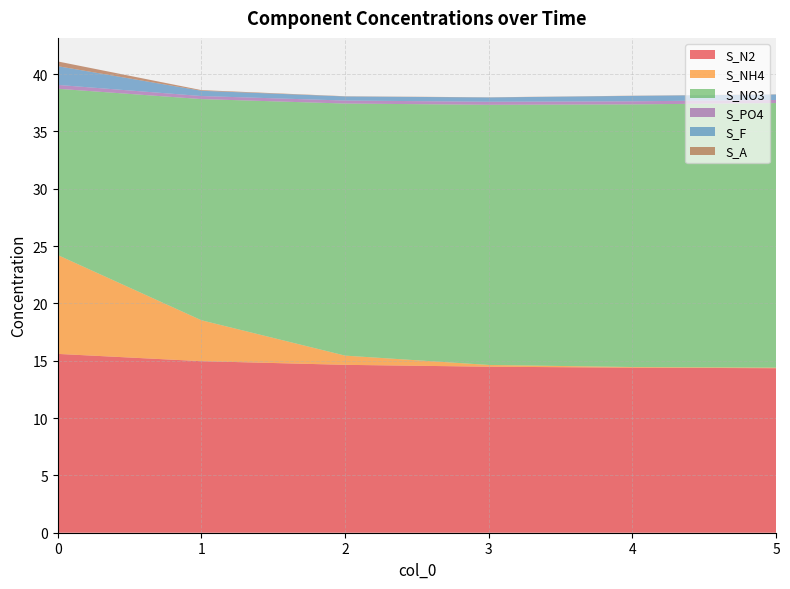

Reading right to left, extract all data points from this chart.

S_N2: 14.4	14.4	14.5	14.6	15.0	15.6
S_NH4: 0.0	0.1	0.2	0.8	3.6	8.6
S_NO3: 23.1	22.9	22.7	22.0	19.3	14.5
S_PO4: 0.3	0.3	0.3	0.3	0.3	0.3
S_F: 0.5	0.5	0.4	0.4	0.5	1.6
S_A: 0.0	0.0	0.0	0.0	0.1	0.4